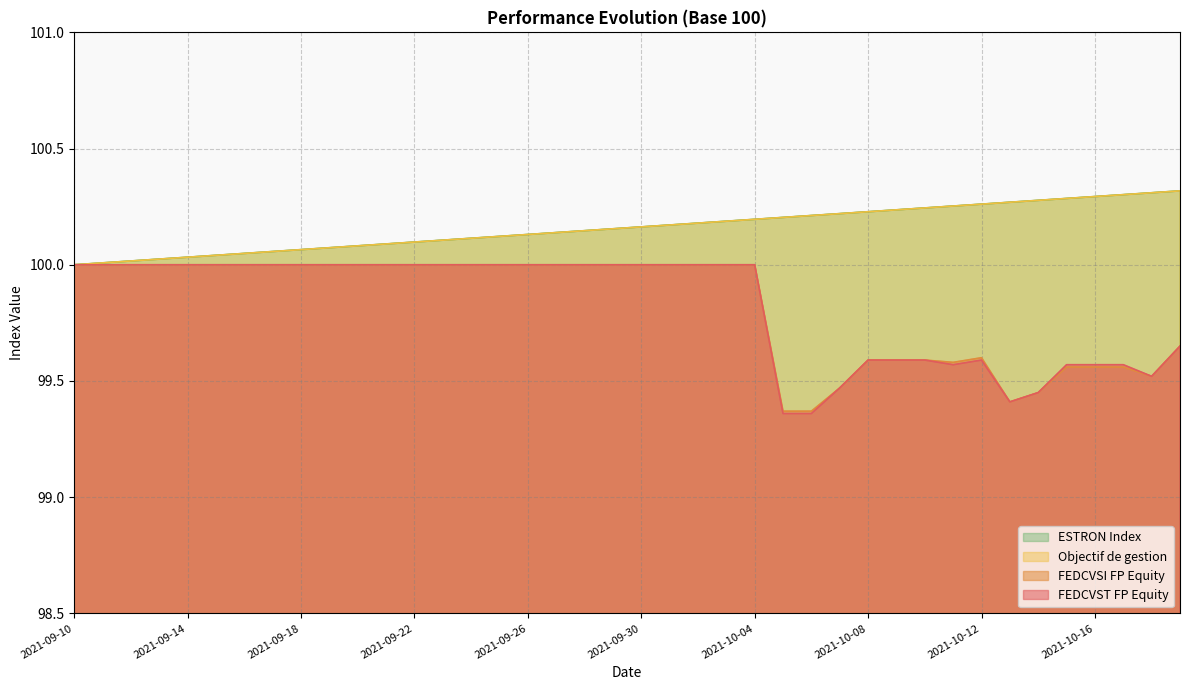

Reading left to right, list all the values displayed in this chart.

FEDCVST FP Equity: 2021-09-10=100.0	2021-09-11=100.0	2021-09-12=100.0	2021-09-13=100.0	2021-09-14=100.0	2021-09-15=100.0	2021-09-16=100.0	2021-09-17=100.0	2021-09-18=100.0	2021-09-19=100.0	2021-09-20=100.0	2021-09-21=100.0	2021-09-22=100.0	2021-09-23=100.0	2021-09-24=100.0	2021-09-25=100.0	2021-09-26=100.0	2021-09-27=100.0	2021-09-28=100.0	2021-09-29=100.0	2021-09-30=100.0	2021-10-01=100.0	2021-10-02=100.0	2021-10-03=100.0	2021-10-04=100.0	2021-10-05=99.4	2021-10-06=99.4	2021-10-07=99.5	2021-10-08=99.6	2021-10-09=99.6	2021-10-10=99.6	2021-10-11=99.6	2021-10-12=99.6	2021-10-13=99.4	2021-10-14=99.5	2021-10-15=99.6	2021-10-16=99.6	2021-10-17=99.6	2021-10-18=99.5	2021-10-19=99.7
FEDCVSI FP Equity: 2021-09-10=100.0	2021-09-11=100.0	2021-09-12=100.0	2021-09-13=100.0	2021-09-14=100.0	2021-09-15=100.0	2021-09-16=100.0	2021-09-17=100.0	2021-09-18=100.0	2021-09-19=100.0	2021-09-20=100.0	2021-09-21=100.0	2021-09-22=100.0	2021-09-23=100.0	2021-09-24=100.0	2021-09-25=100.0	2021-09-26=100.0	2021-09-27=100.0	2021-09-28=100.0	2021-09-29=100.0	2021-09-30=100.0	2021-10-01=100.0	2021-10-02=100.0	2021-10-03=100.0	2021-10-04=100.0	2021-10-05=99.4	2021-10-06=99.4	2021-10-07=99.5	2021-10-08=99.6	2021-10-09=99.6	2021-10-10=99.6	2021-10-11=99.6	2021-10-12=99.6	2021-10-13=99.4	2021-10-14=99.5	2021-10-15=99.6	2021-10-16=99.6	2021-10-17=99.6	2021-10-18=99.5	2021-10-19=99.7
Objectif de gestion: 2021-09-10=100.0	2021-09-11=100.0	2021-09-12=100.0	2021-09-13=100.0	2021-09-14=100.0	2021-09-15=100.0	2021-09-16=100.0	2021-09-17=100.1	2021-09-18=100.1	2021-09-19=100.1	2021-09-20=100.1	2021-09-21=100.1	2021-09-22=100.1	2021-09-23=100.1	2021-09-24=100.1	2021-09-25=100.1	2021-09-26=100.1	2021-09-27=100.1	2021-09-28=100.1	2021-09-29=100.2	2021-09-30=100.2	2021-10-01=100.2	2021-10-02=100.2	2021-10-03=100.2	2021-10-04=100.2	2021-10-05=100.2	2021-10-06=100.2	2021-10-07=100.2	2021-10-08=100.2	2021-10-09=100.2	2021-10-10=100.2	2021-10-11=100.3	2021-10-12=100.3	2021-10-13=100.3	2021-10-14=100.3	2021-10-15=100.3	2021-10-16=100.3	2021-10-17=100.3	2021-10-18=100.3	2021-10-19=100.3
ESTRON Index: 2021-09-10=100.0	2021-09-11=100.0	2021-09-12=100.0	2021-09-13=100.0	2021-09-14=100.0	2021-09-15=100.0	2021-09-16=100.0	2021-09-17=100.1	2021-09-18=100.1	2021-09-19=100.1	2021-09-20=100.1	2021-09-21=100.1	2021-09-22=100.1	2021-09-23=100.1	2021-09-24=100.1	2021-09-25=100.1	2021-09-26=100.1	2021-09-27=100.1	2021-09-28=100.1	2021-09-29=100.2	2021-09-30=100.2	2021-10-01=100.2	2021-10-02=100.2	2021-10-03=100.2	2021-10-04=100.2	2021-10-05=100.2	2021-10-06=100.2	2021-10-07=100.2	2021-10-08=100.2	2021-10-09=100.2	2021-10-10=100.2	2021-10-11=100.3	2021-10-12=100.3	2021-10-13=100.3	2021-10-14=100.3	2021-10-15=100.3	2021-10-16=100.3	2021-10-17=100.3	2021-10-18=100.3	2021-10-19=100.3